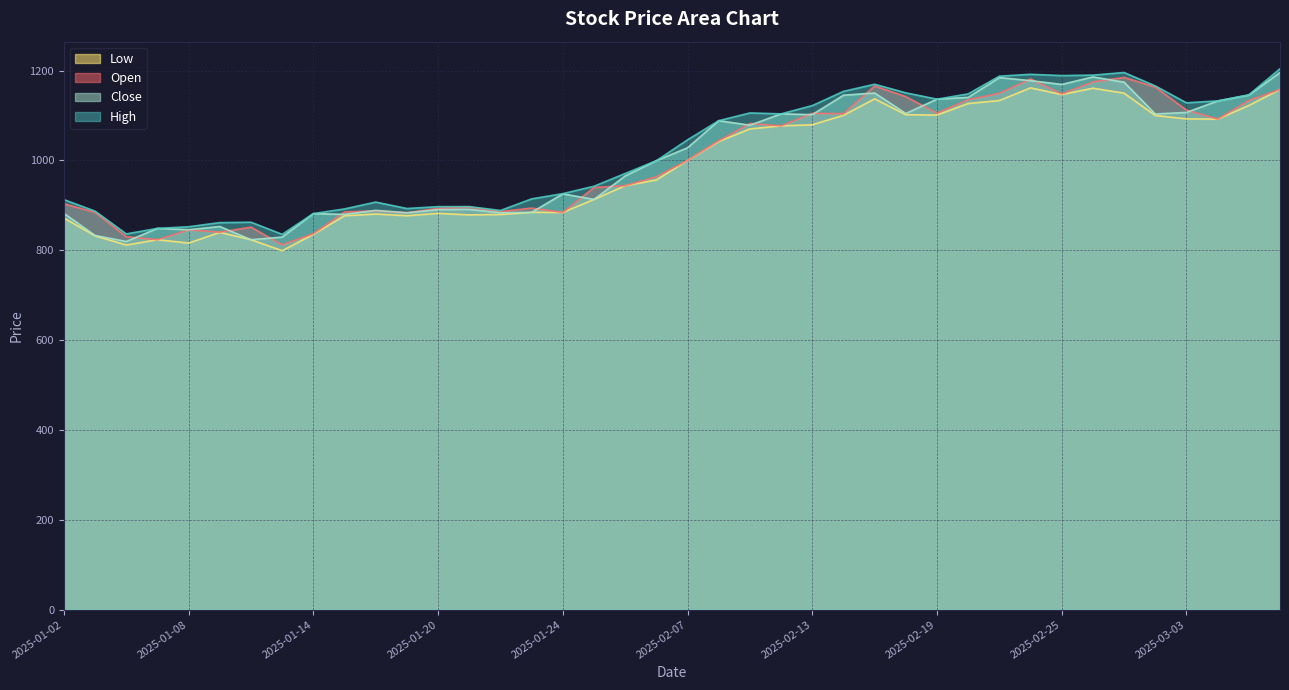

Read the open value at 2025-02-24.

1181.4